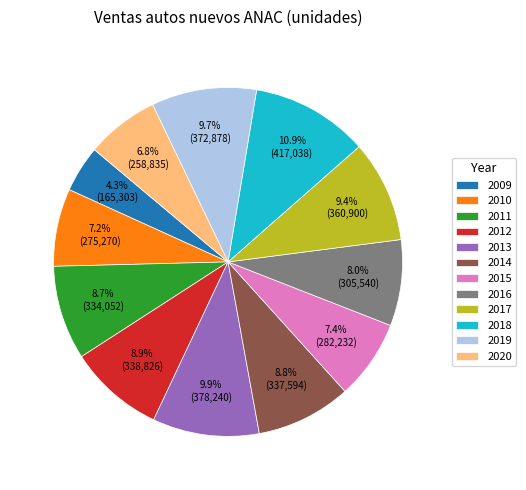

True or false: 2020 accounts for 7% of the total.

True